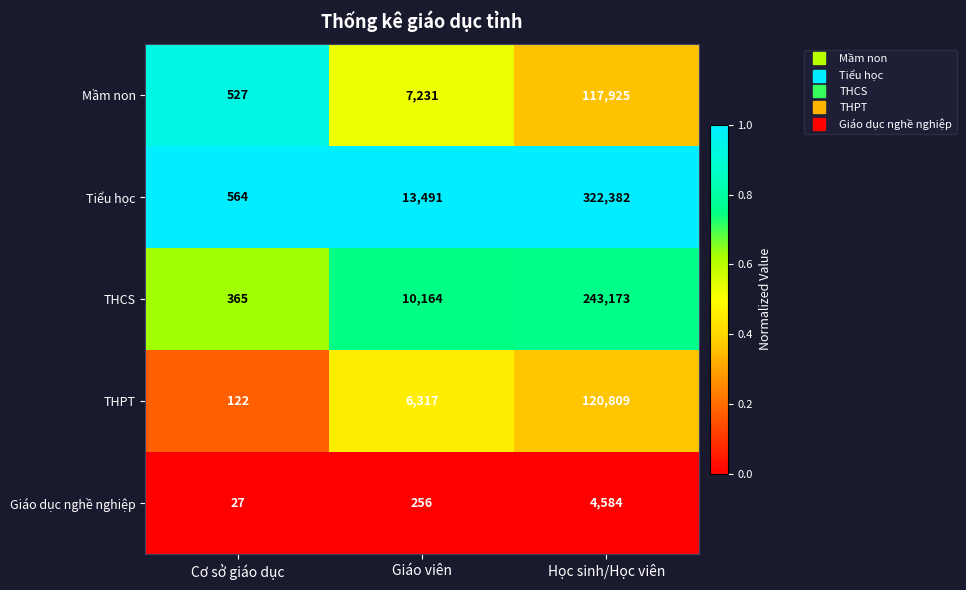

Reading left to right, transcribe all the data shown in this chart.

Mầm non: Cơ sở giáo dục=527	Giáo viên=7231	Học sinh/Học viên=117925
Tiểu học: Cơ sở giáo dục=564	Giáo viên=13491	Học sinh/Học viên=322382
THCS: Cơ sở giáo dục=365	Giáo viên=10164	Học sinh/Học viên=243173
THPT: Cơ sở giáo dục=122	Giáo viên=6317	Học sinh/Học viên=120809
Giáo dục nghề nghiệp: Cơ sở giáo dục=27	Giáo viên=256	Học sinh/Học viên=4584